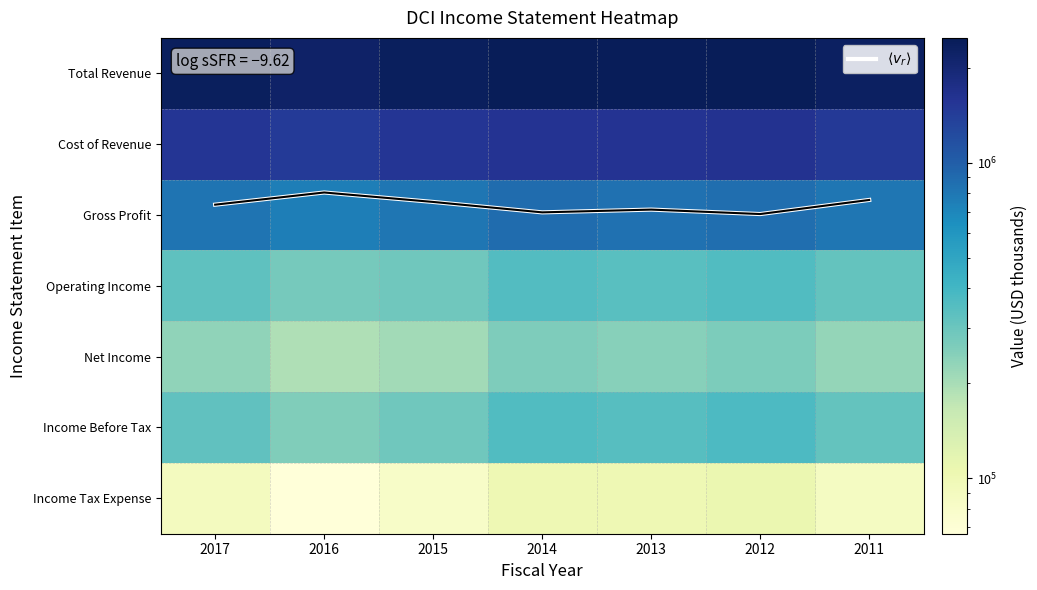

What is the sum of the Net Income values at 2012 and 2014?

524500.0